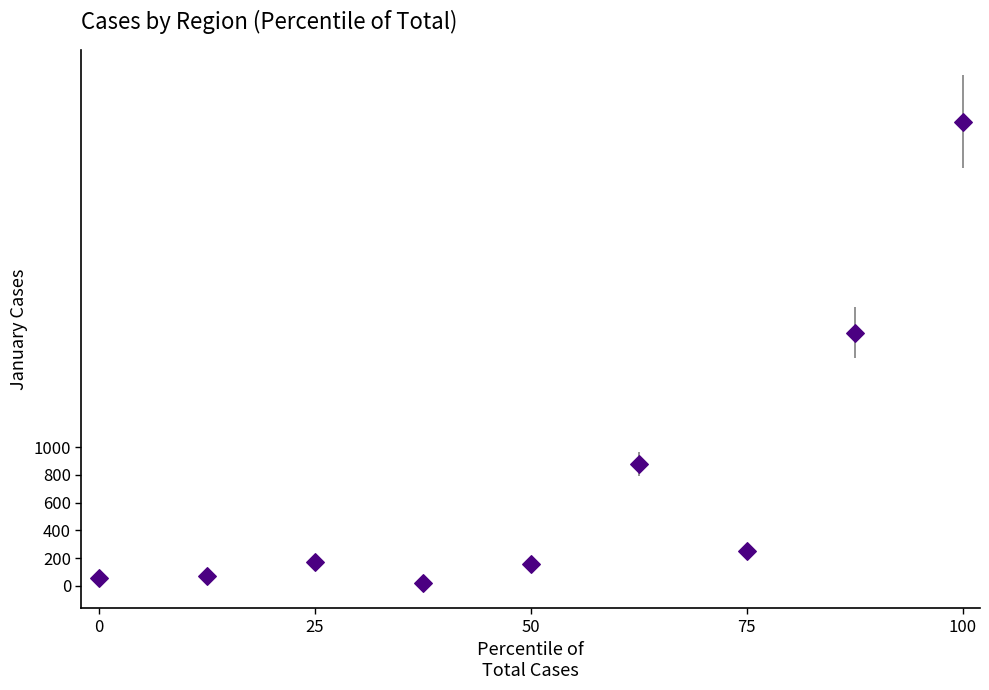

What is the range of Y values (max minus min)?

3321